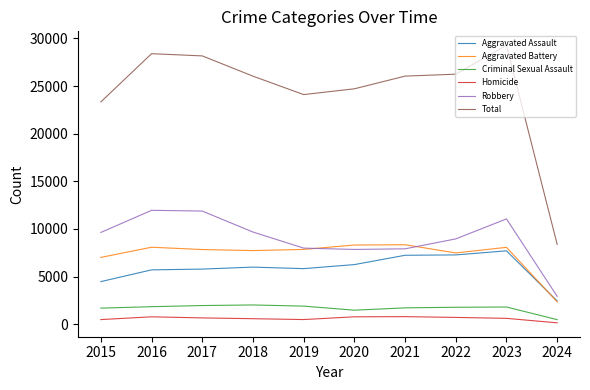

What are all the series names shown in the legend?

Aggravated Assault, Aggravated Battery, Criminal Sexual Assault, Homicide, Robbery, Total